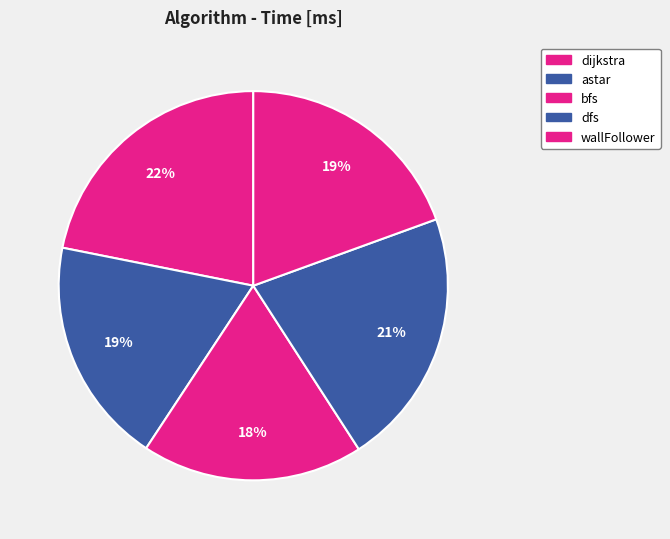

True or false: dfs accounts for 10% of the total.

False